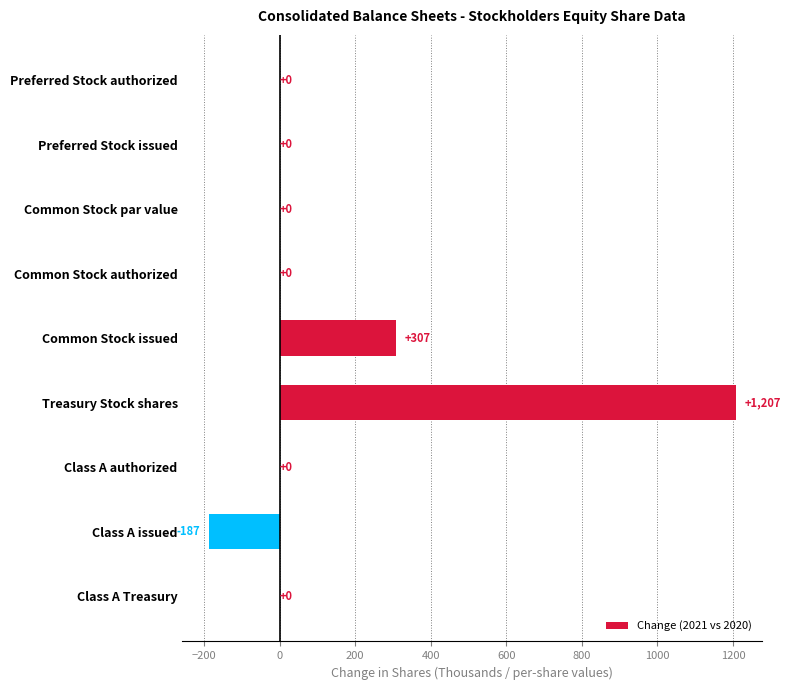

At which category does the chart reach its peak across all series?

Treasury Stock shares